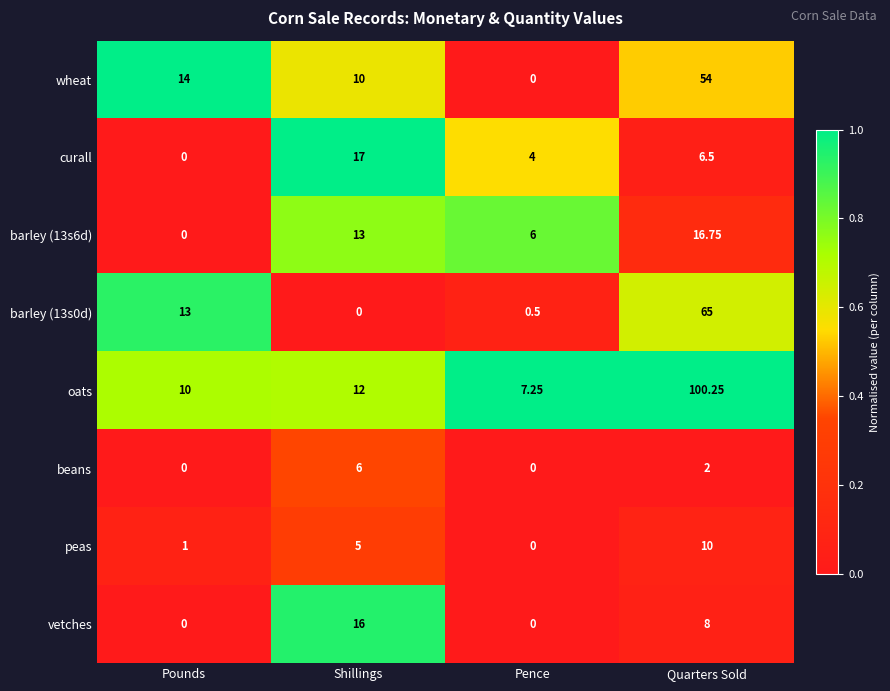

At which label does barley (13s0d) reach its peak?

Quarters Sold